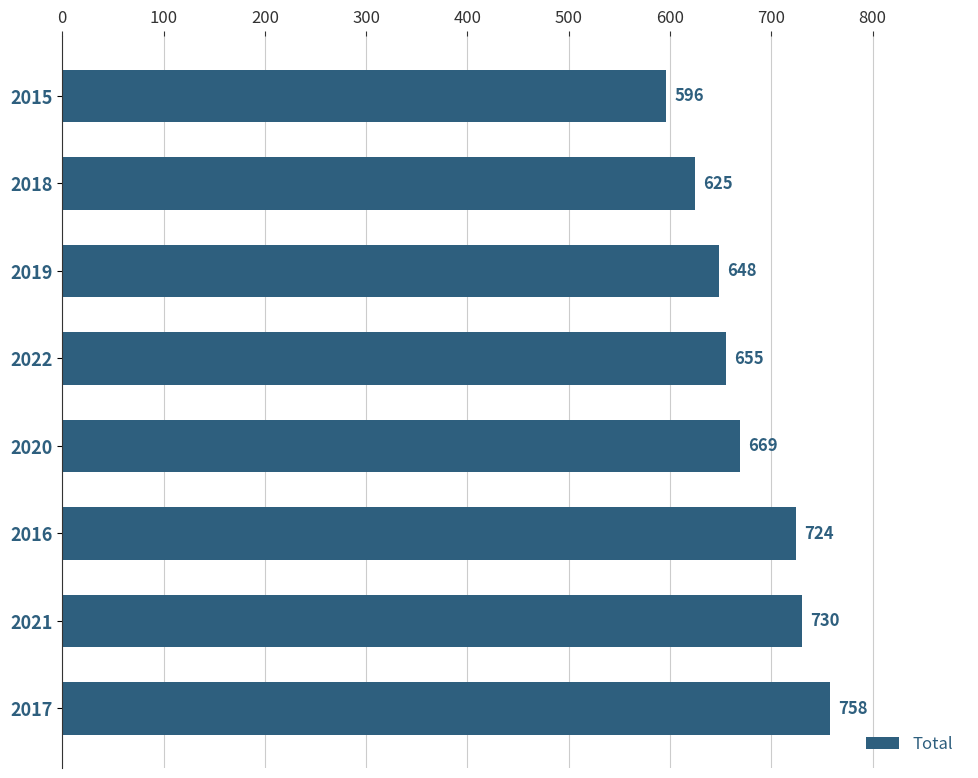

Count the number of data series in this chart.

1